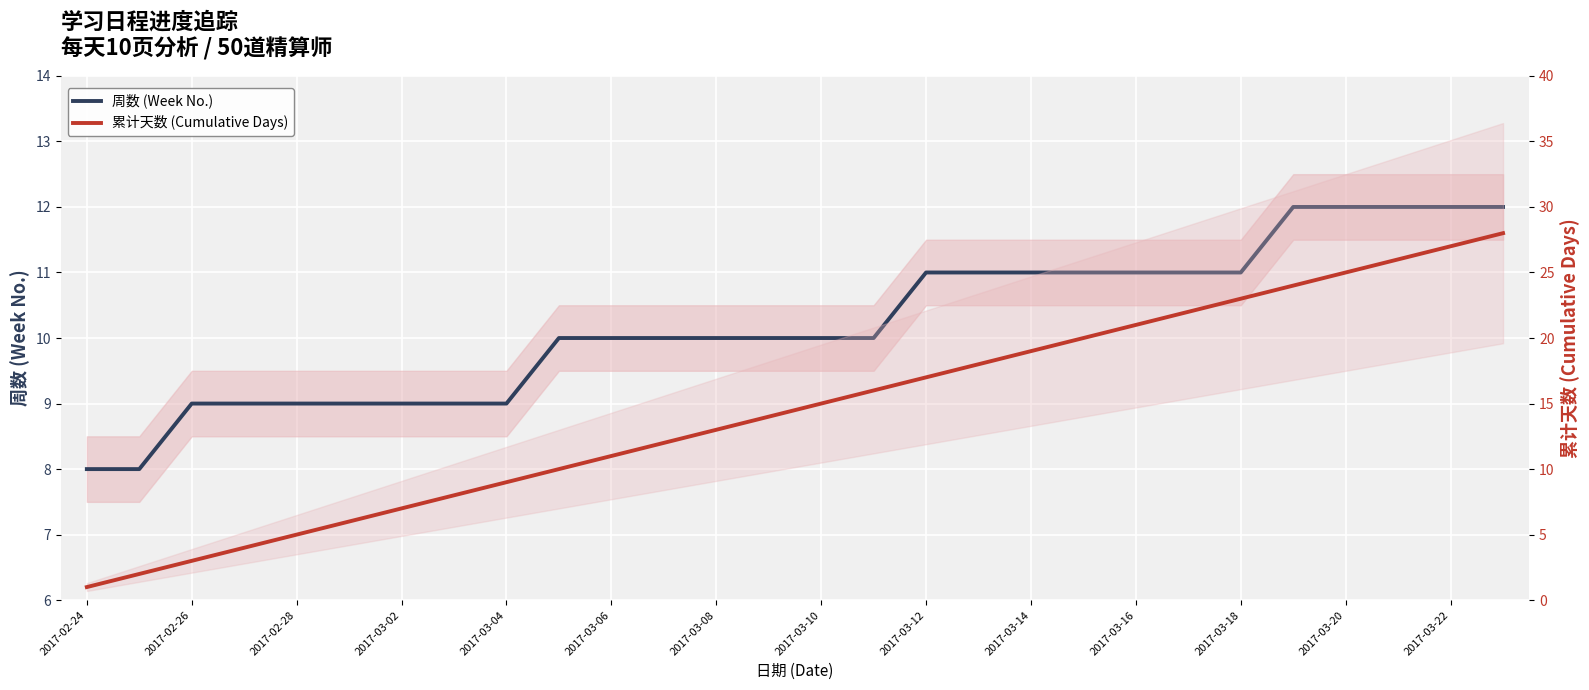

Reading right to left, transcribe all the data shown in this chart.

周数 (Week No.): 12	12	12	12	12	11	11	11	11	11	11	11	10	10	10	10	10	10	10	9	9	9	9	9	9	9	8	8
累计天数 (Cumulative Days): 28	27	26	25	24	23	22	21	20	19	18	17	16	15	14	13	12	11	10	9	8	7	6	5	4	3	2	1